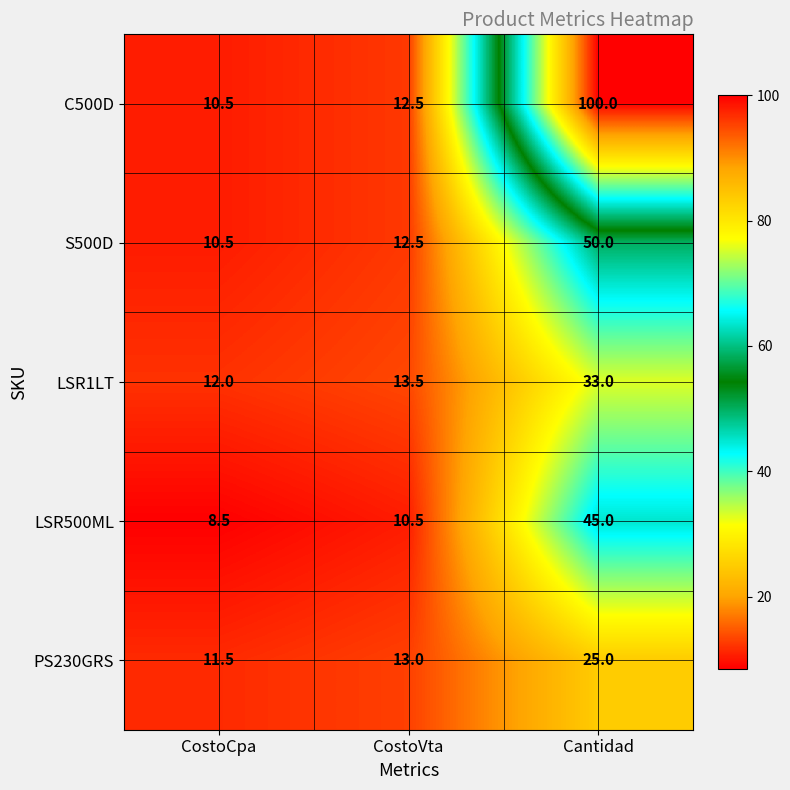

What is the spread (max minus min) of values at Cantidad?

75.0